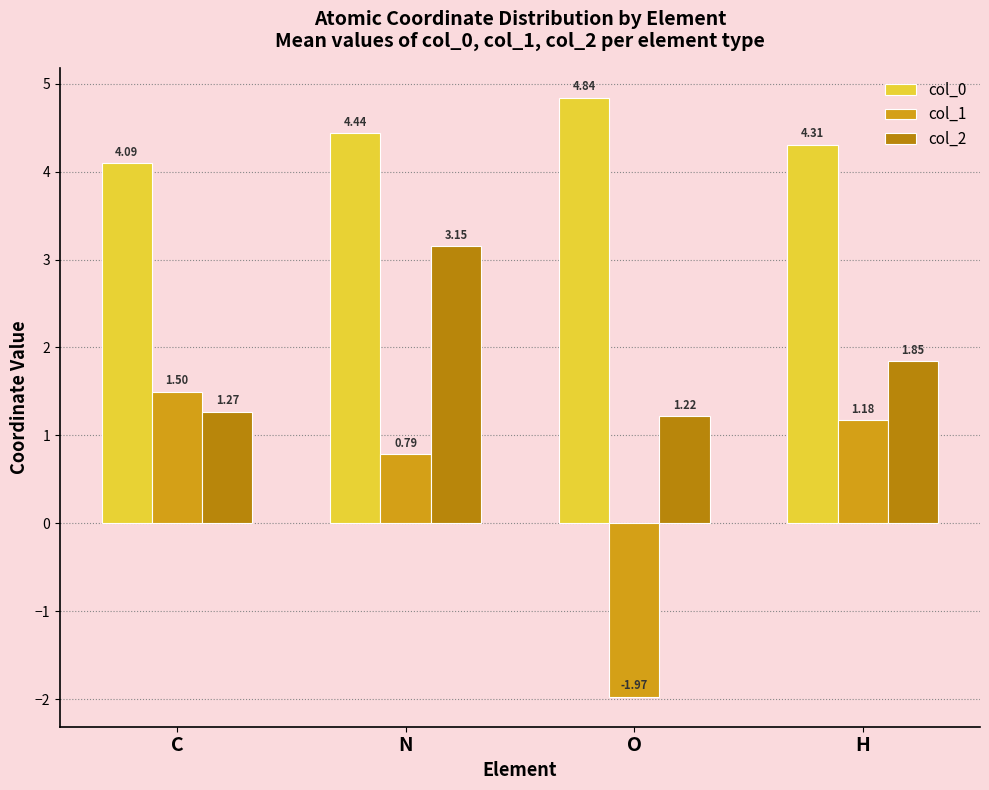

List the labels in order of col_1 value, smallest first.

O, N, H, C